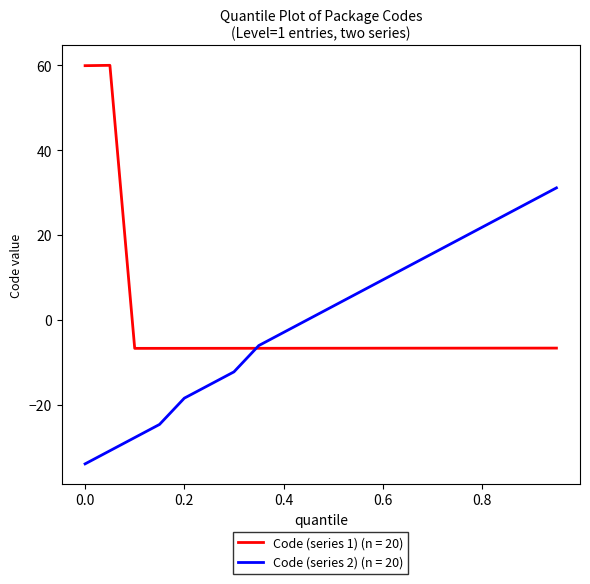

What is the maximum value for Code (series 1) (n = 20)?

60.0